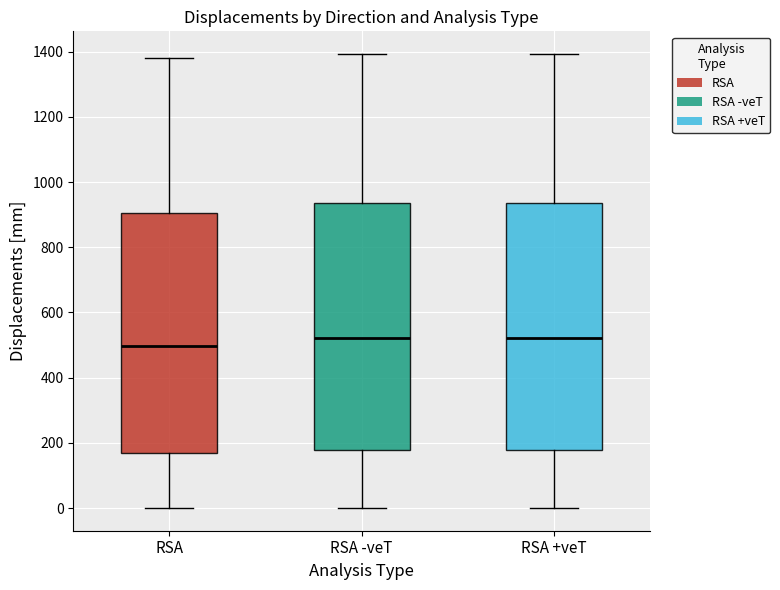

Reading left to right, read every box against the y-axis: the position of its median line, the range the box covers, and the ends of its whiskers. The values are not printed on the chart, so give them approximately, as read against the axis.

RSA: median 500, box 160 to 900, whiskers 0 to 1380
RSA -veT: median 520, box 180 to 940, whiskers 0 to 1400
RSA +veT: median 520, box 180 to 940, whiskers 0 to 1400